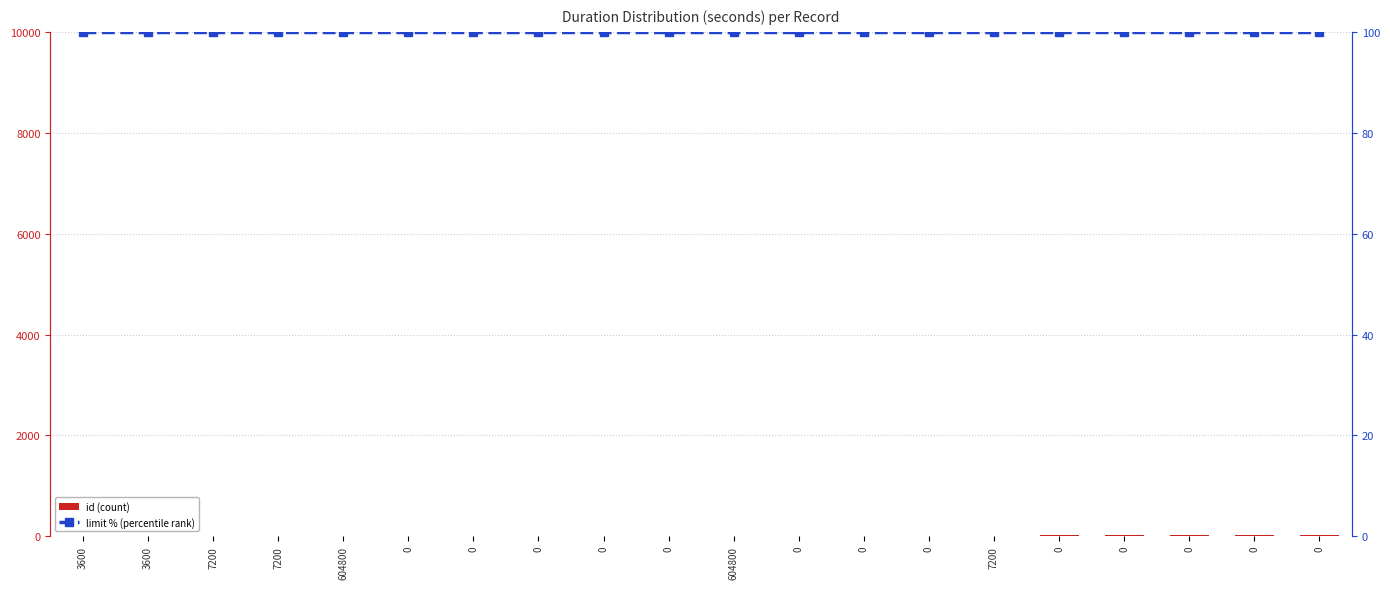

How many categories are shown in the chart?

20